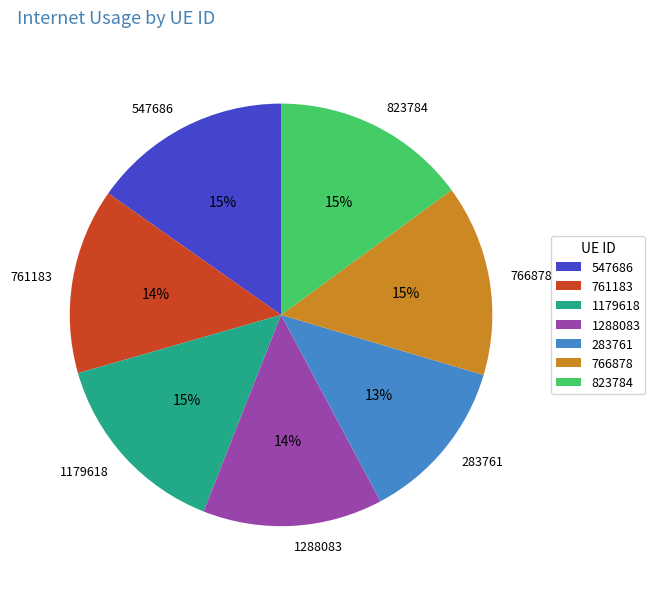

Is there a majority slice in this chart?

No